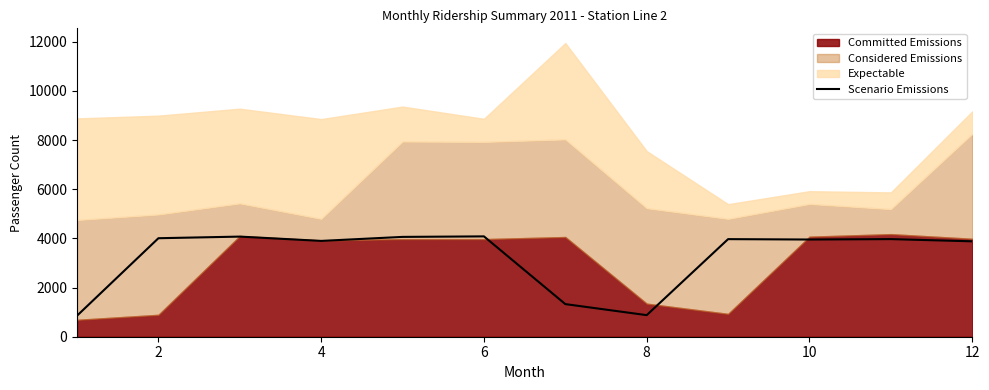

The value of Scenario Emissions at 10 is 3955. True or false?

True